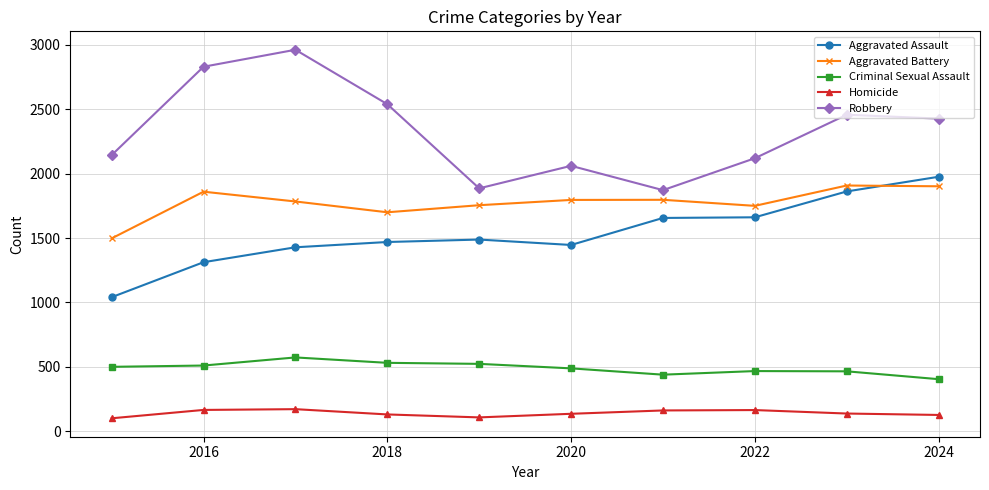

Which series has the widest spread of values?

Robbery